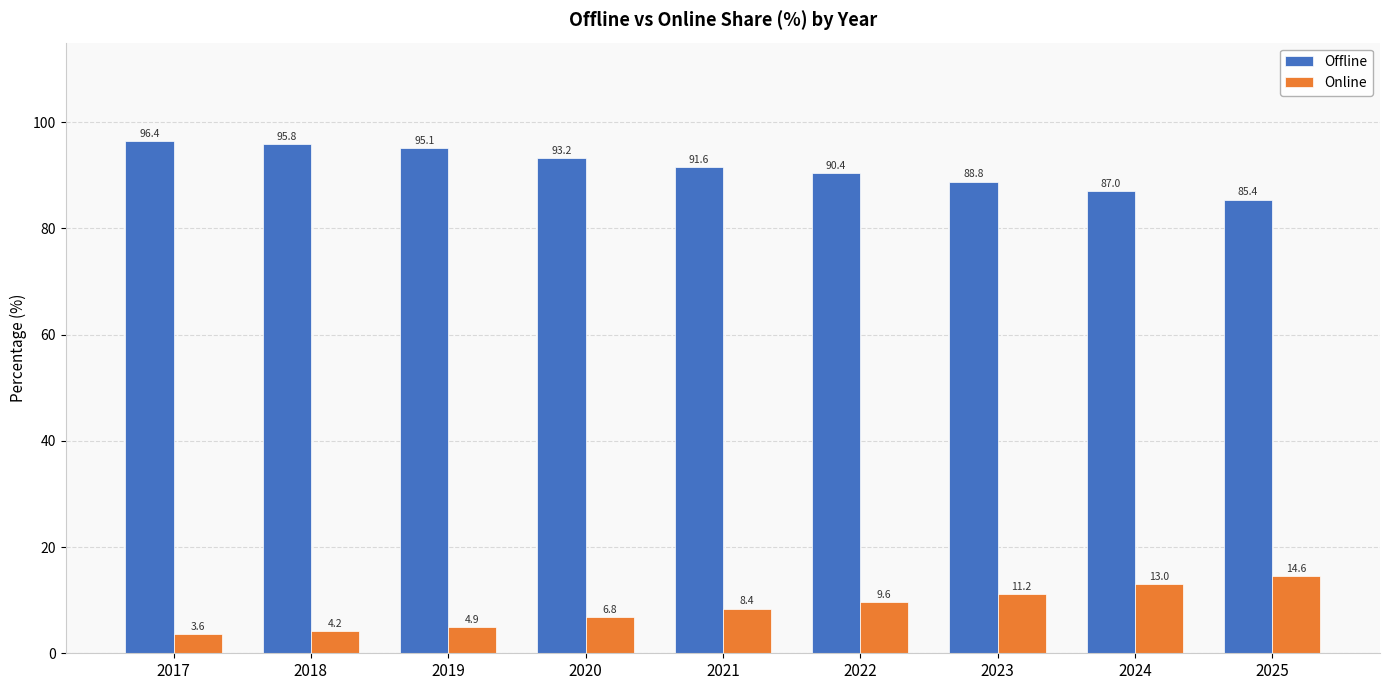

The Offline series shows 96.4 at 2017. True or false?

True